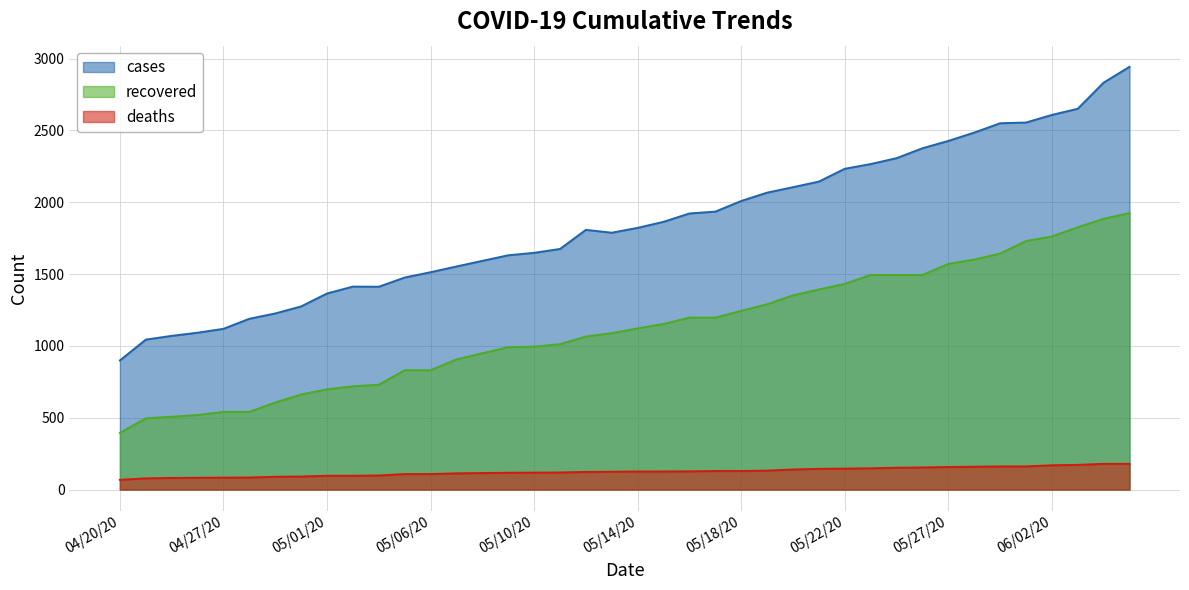

List the labels in order of recovered value, largest first.

06/10/20, 06/09/20, 06/08/20, 06/02/20, 05/30/20, 05/29/20, 05/28/20, 05/27/20, 05/24/20, 05/25/20, 05/26/20, 05/22/20, 05/21/20, 05/20/20, 05/19/20, 05/18/20, 05/16/20, 05/17/20, 05/15/20, 05/14/20, 05/13/20, 05/12/20, 05/11/20, 05/10/20, 05/09/20, 05/08/20, 05/07/20, 05/05/20, 05/06/20, 05/03/20, 05/02/20, 05/01/20, 04/30/20, 04/29/20, 04/27/20, 04/28/20, 04/26/20, 04/25/20, 04/24/20, 04/20/20